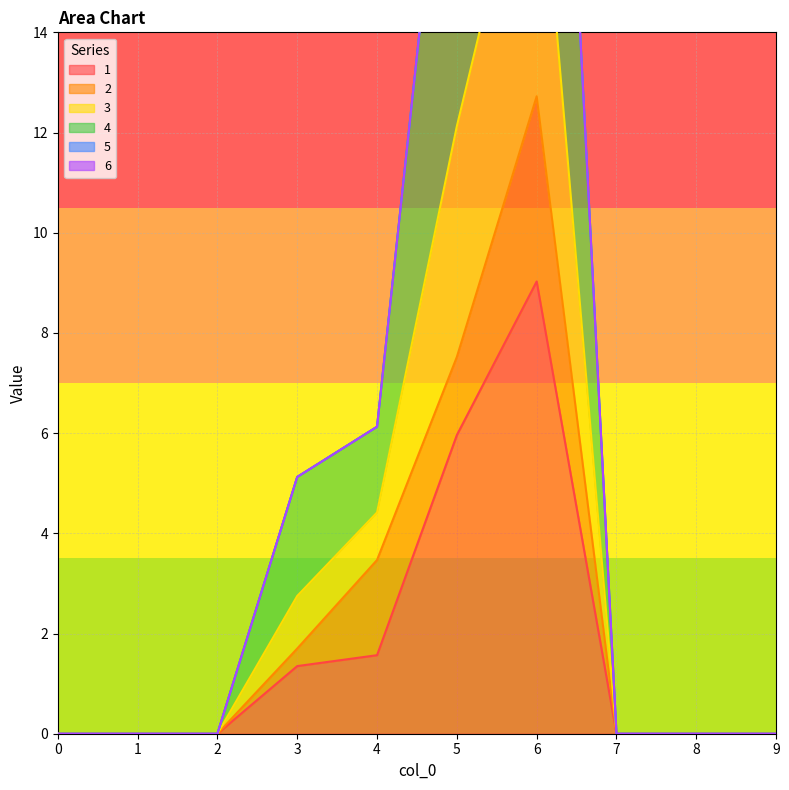

Between 4 and 7, which series saw the biggest shift?

3